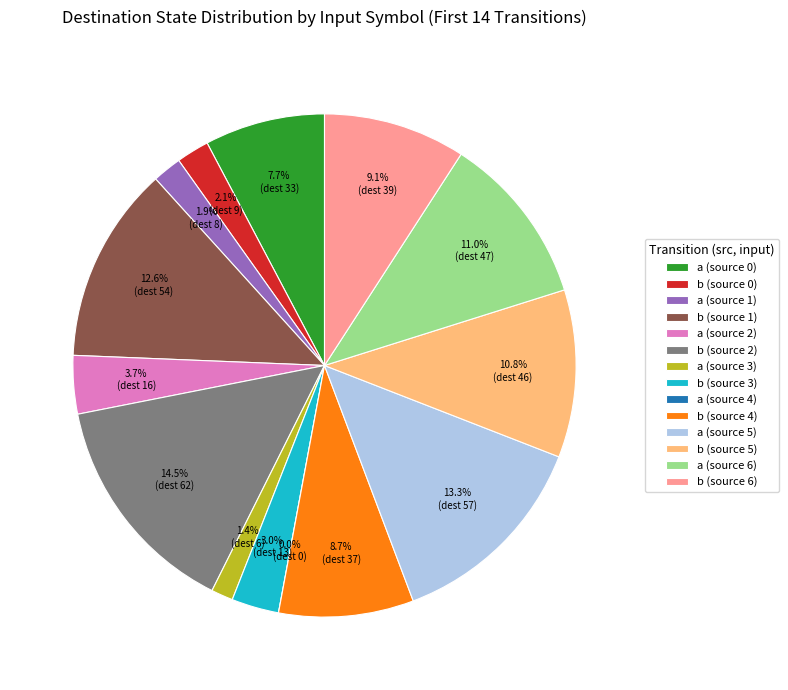

To the nearest percent, what is the average slice percentage?

7%